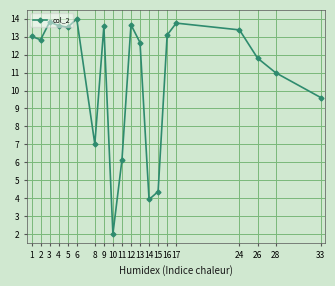

At which category does the chart reach its minimum across all series?

10